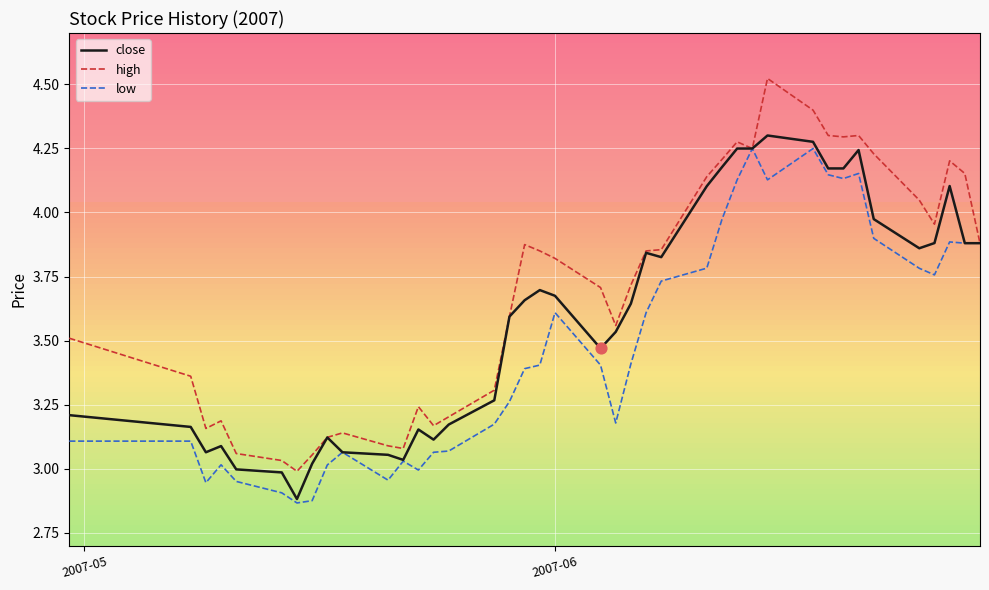

Which series has the widest spread of values?

high